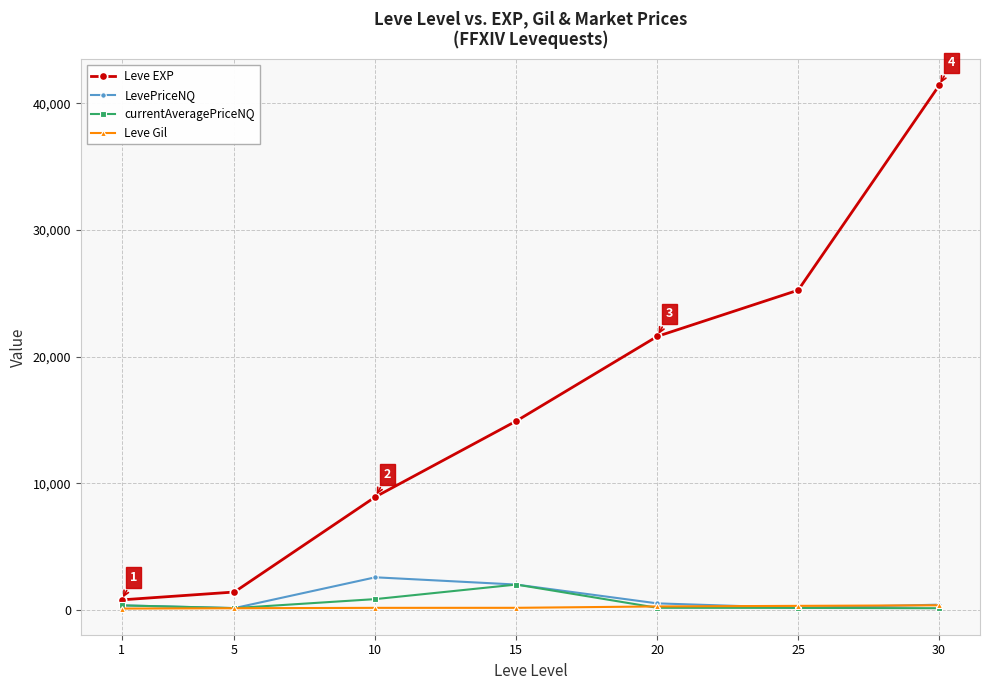

What is the spread (max minus min) of values at 20?

21425.5